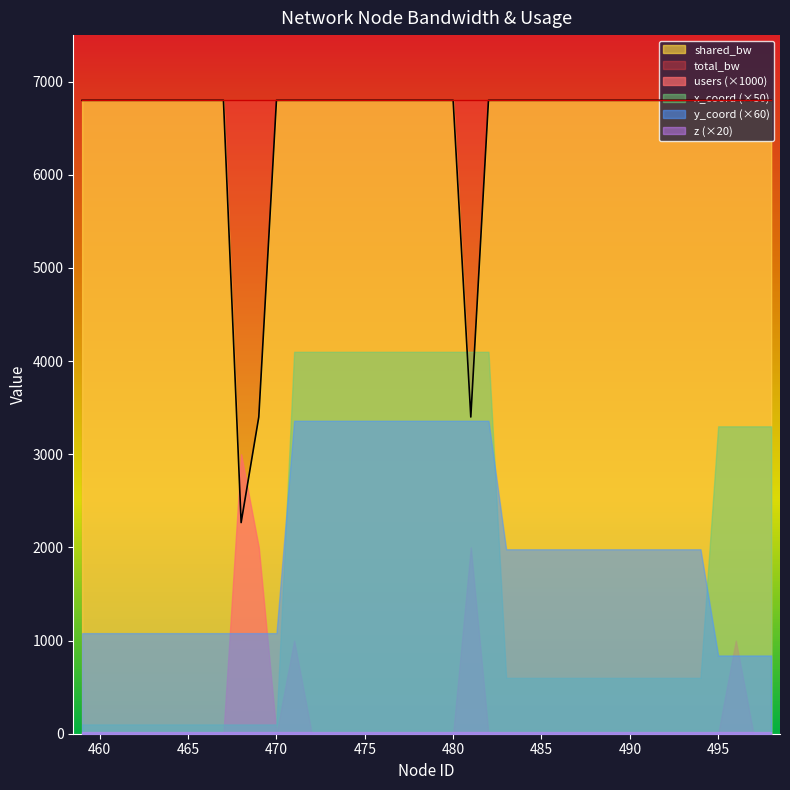

Which category has the lowest value in the z series?

459